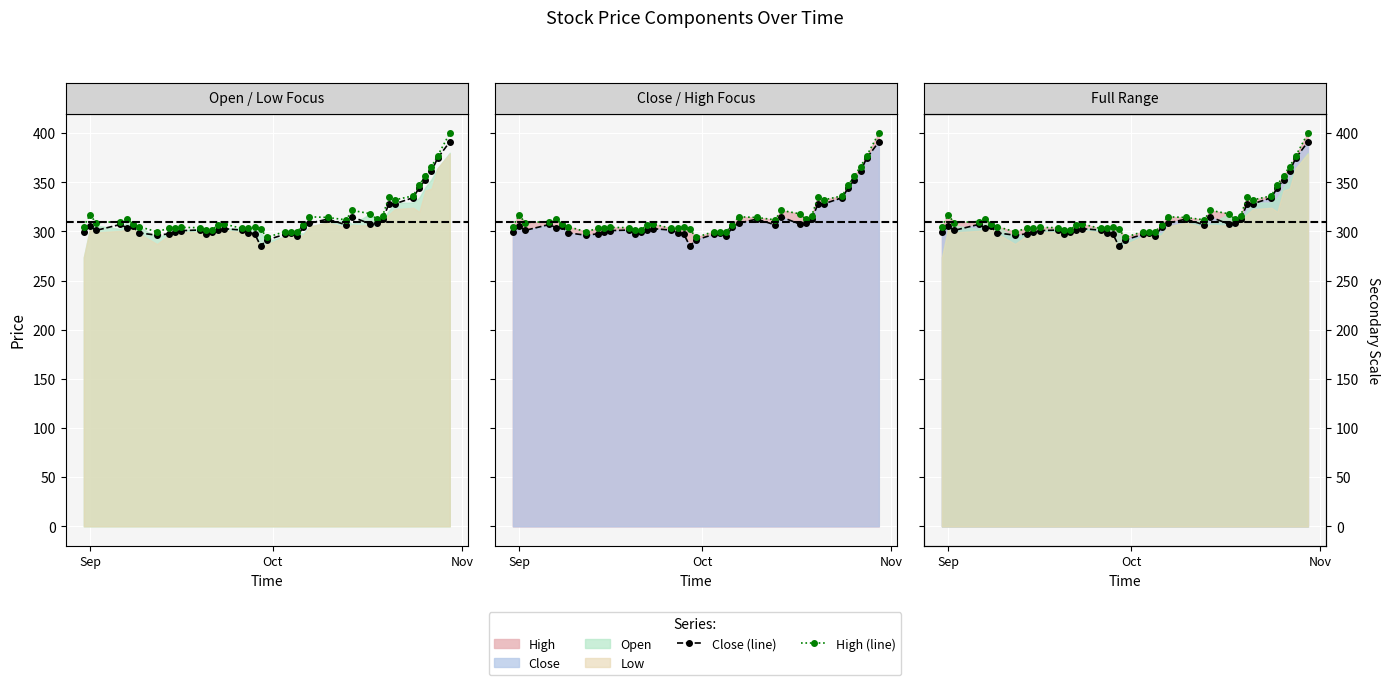

Reading left to right, transcribe all the data shown in this chart.

Close (line): 299.3	305.3	301.1	307.1	303.9	305.2	298.6	296.1	297.6	299.1	300.9	301.4	297.1	299.1	301.1	302.8	301.4	298.7	297.6	285.1	291.4	297.1	297.9	295.6	304.3	308.4	312.6	306.6	314.8	307.6	308.4	312.8	327.5	328.1	334.4	344.6	352.6	361.1	374.6	391.1
High (line): 305.0	316.8	309.0	310.0	312.4	307.9	305.0	299.6	303.4	303.0	304.1	303.9	301.4	301.7	306.4	307.6	303.0	303.1	304.2	302.5	293.9	299.9	299.7	299.9	307.0	314.9	314.2	311.8	321.4	318.0	312.8	315.9	334.6	332.1	336.2	347.4	356.7	365.9	376.8	399.9